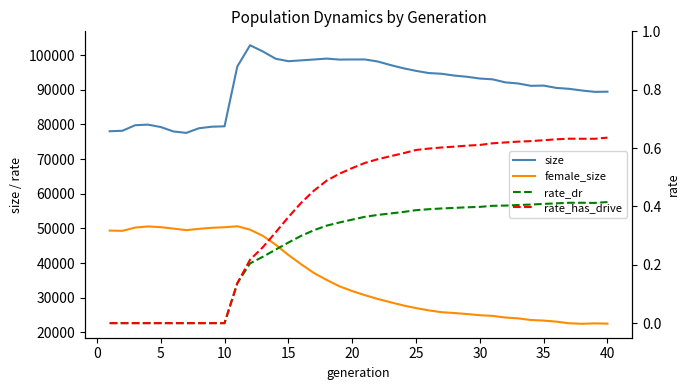

Which series has the widest spread of values?

female_size